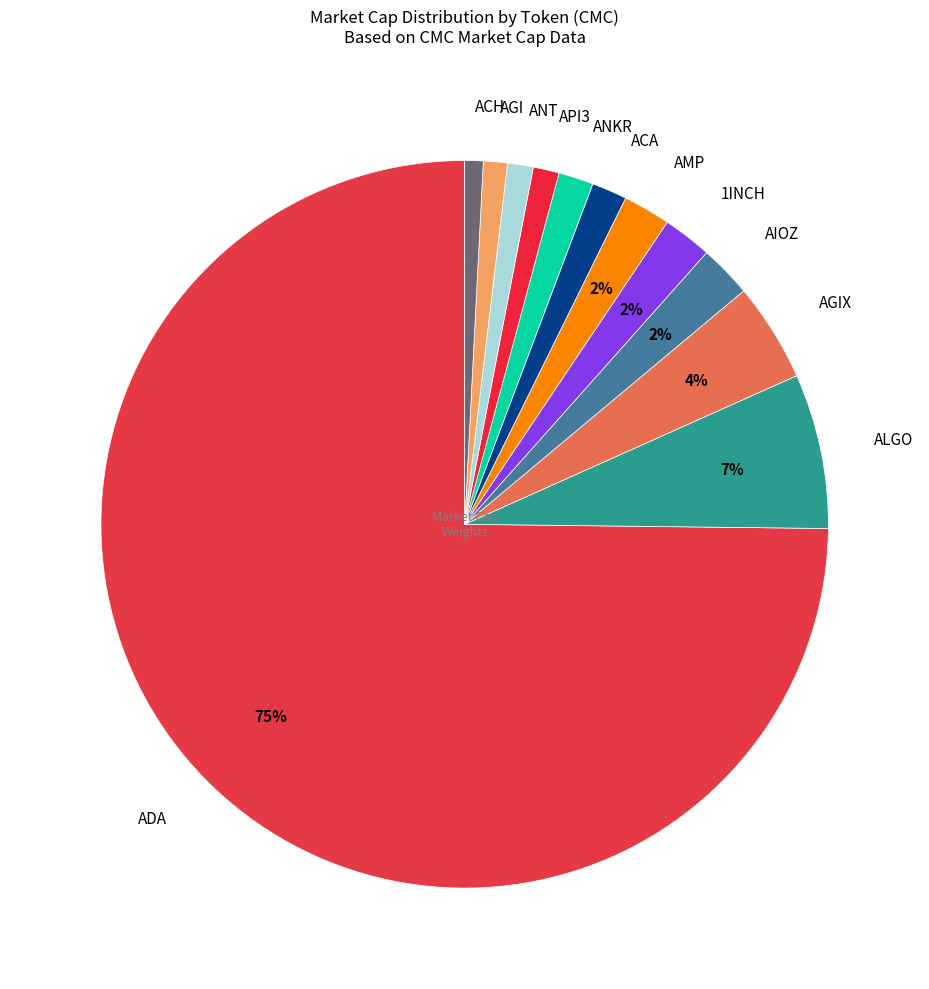

What is the largest slice in the pie chart?

ADA